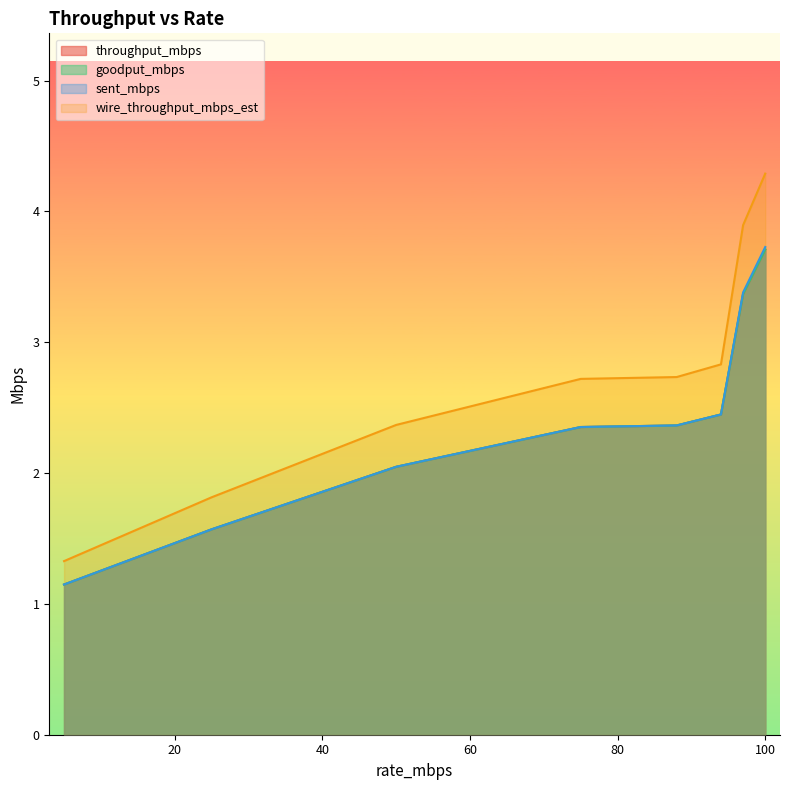

Where does the wire_throughput_mbps_est series first go above 2?

50